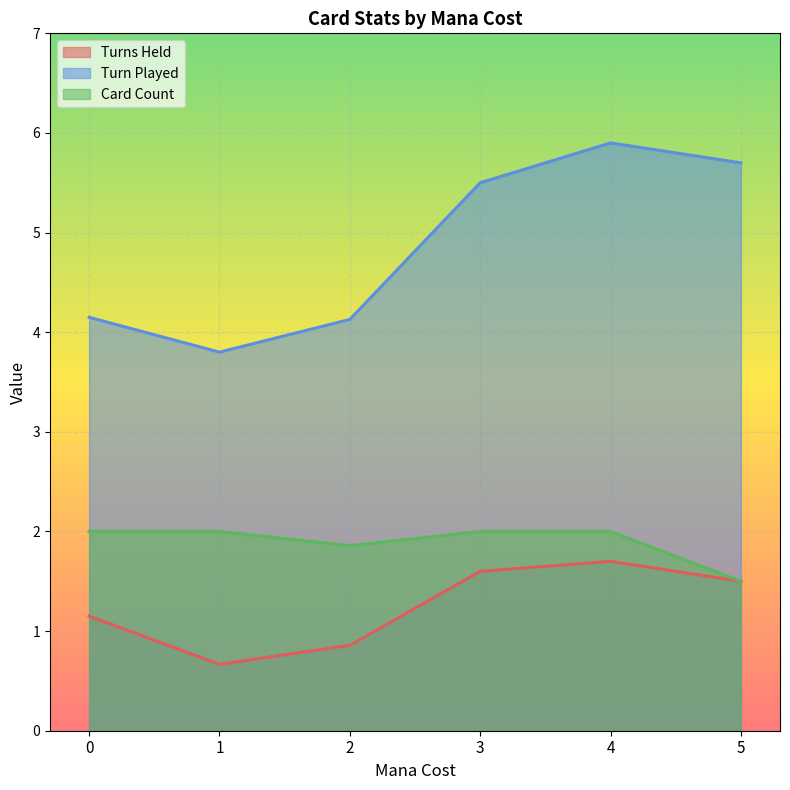

List the series in order of their overall mean, lowest first.

Turns Held, Card Count, Turn Played